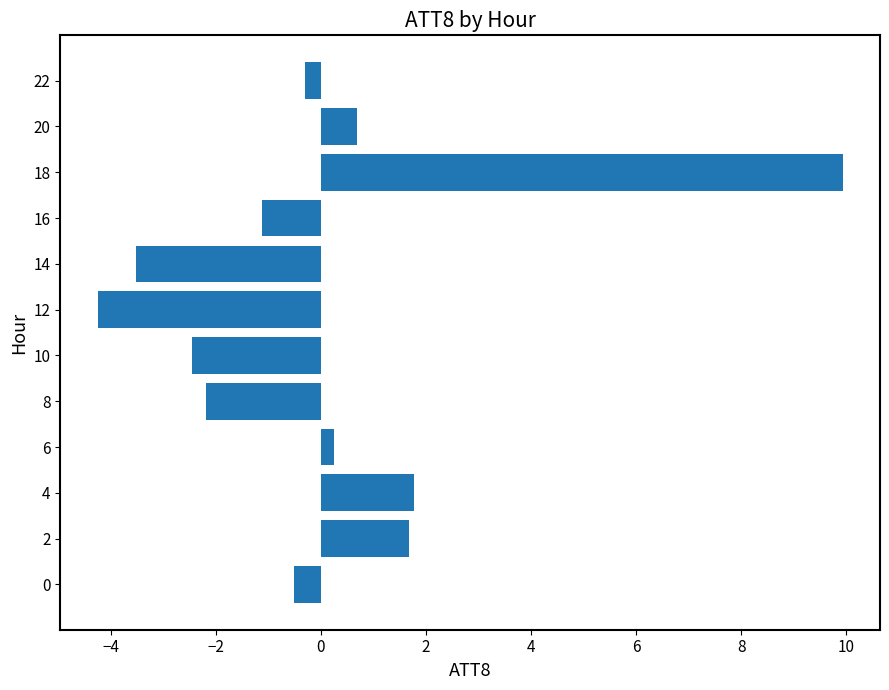

Which category has the highest value across all series?

18